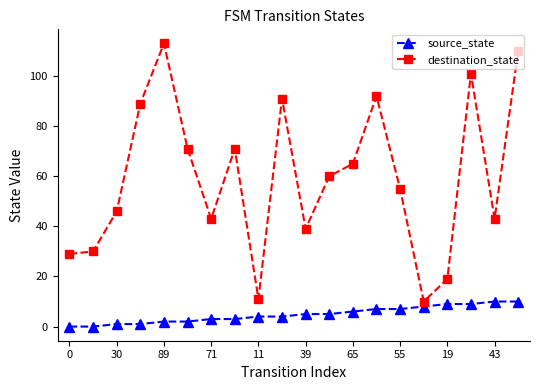

True or false: destination_state has more than 2 points higher than both neighbors.

True